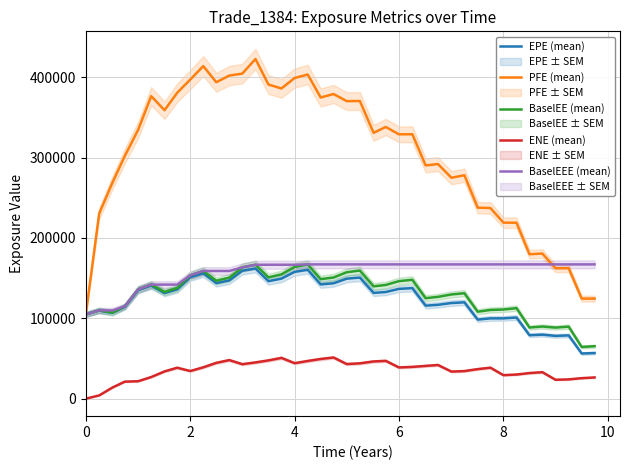

What is the minimum value for BaselEEE (mean)?

104852.0